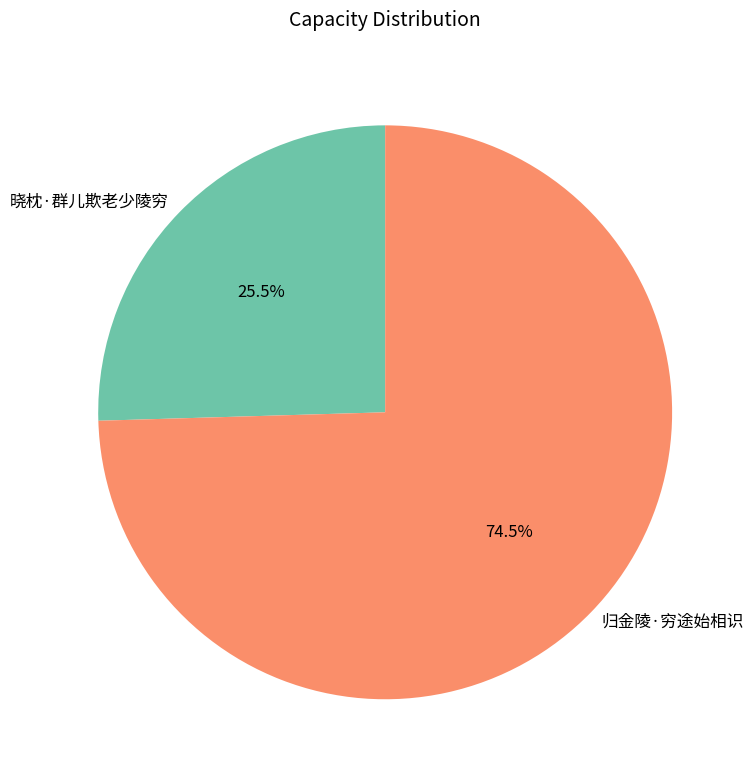

Combined, what portion of the pie is 归金陵·穷途始相识 and 晓枕·群儿欺老少陵穷?

100.0%